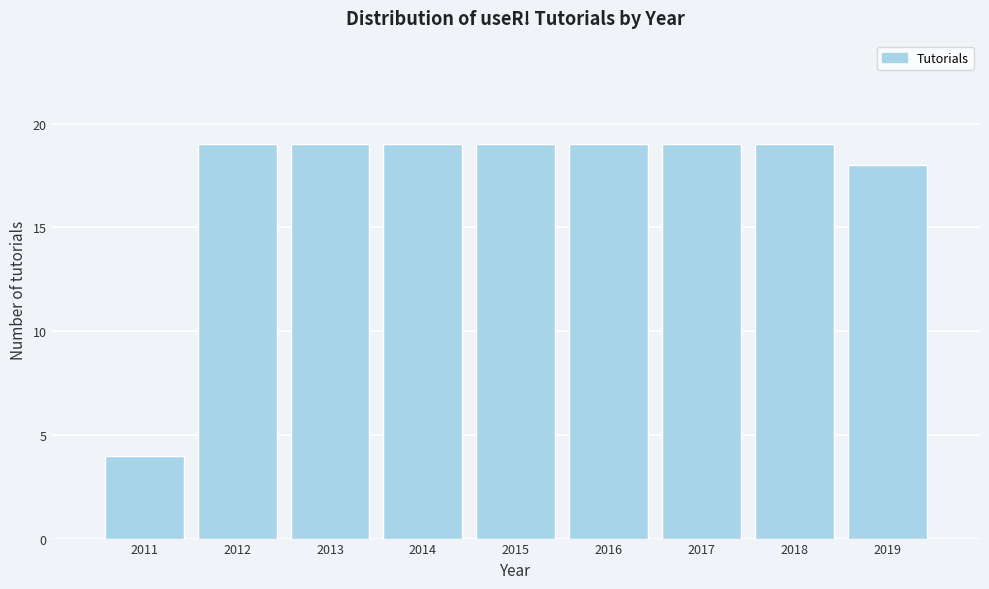

Reading left to right, transcribe all the data shown in this chart.

2011=4	2012=19	2013=19	2014=19	2015=19	2016=19	2017=19	2018=19	2019=18